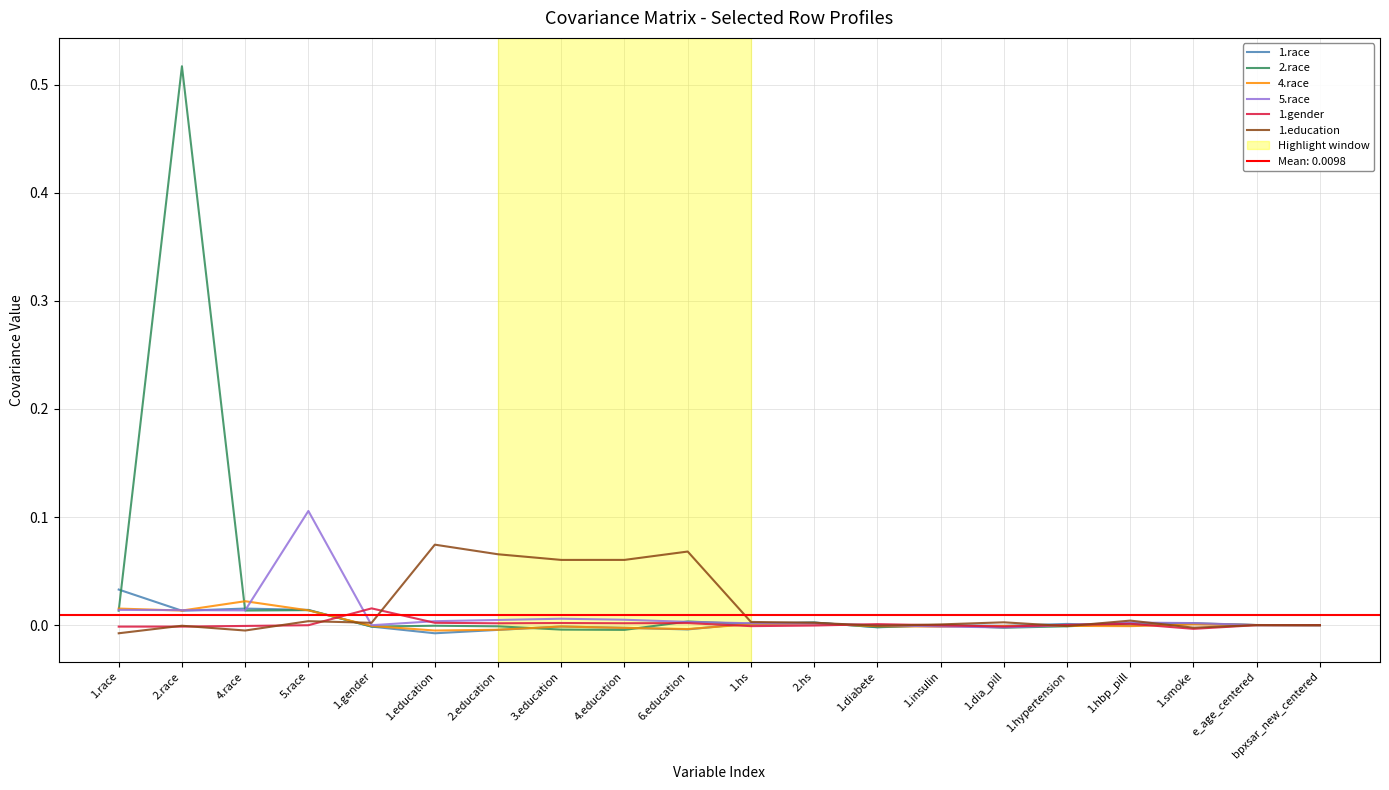

What is the sum of all 1.education values?

0.3